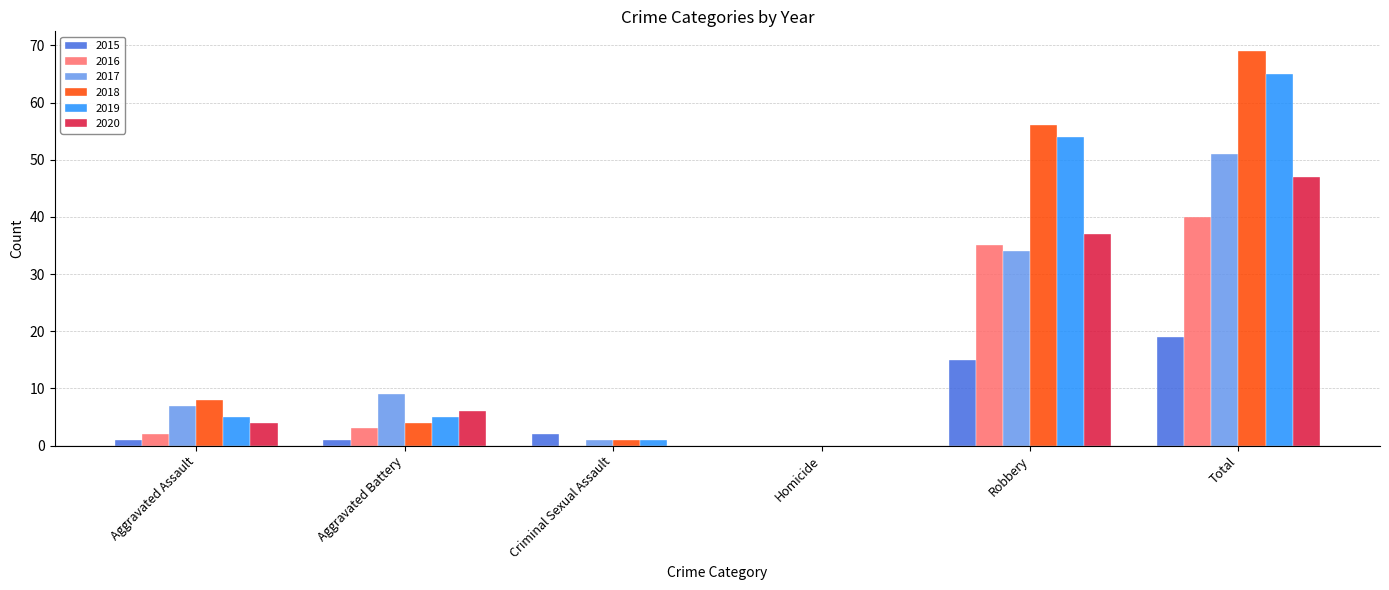

Is it true that 2020 equals 0 at Homicide?

True